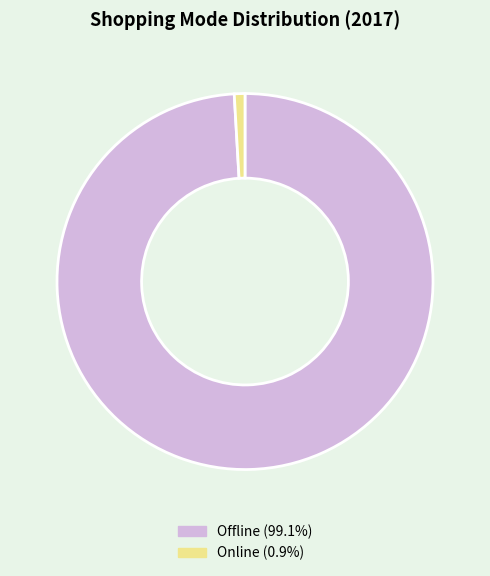

Rank the categories by value from highest to lowest.

Offline, Online